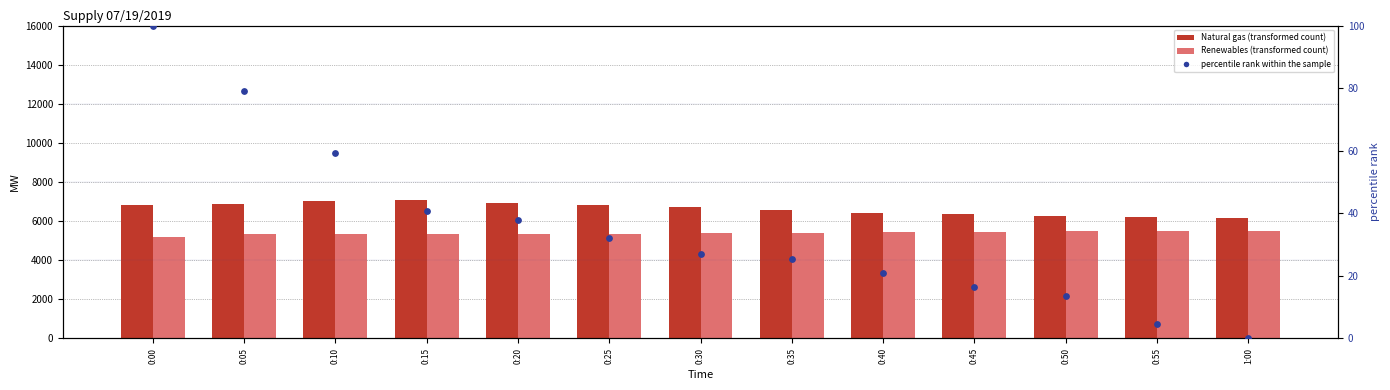

At how many categories does at least one series exceed 7032?

1